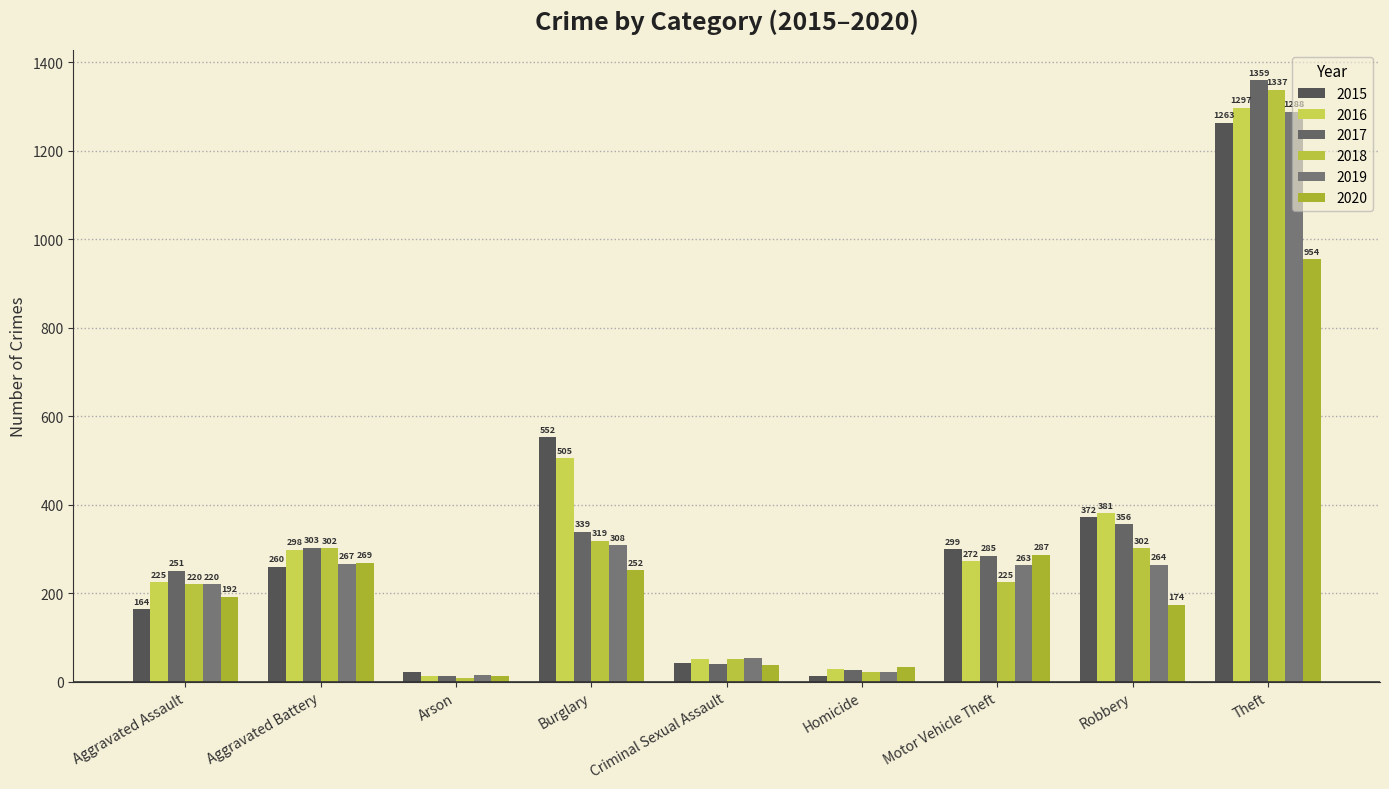

At Aggravated Battery, list the series in order from largest to smallest.

2017, 2018, 2016, 2020, 2019, 2015